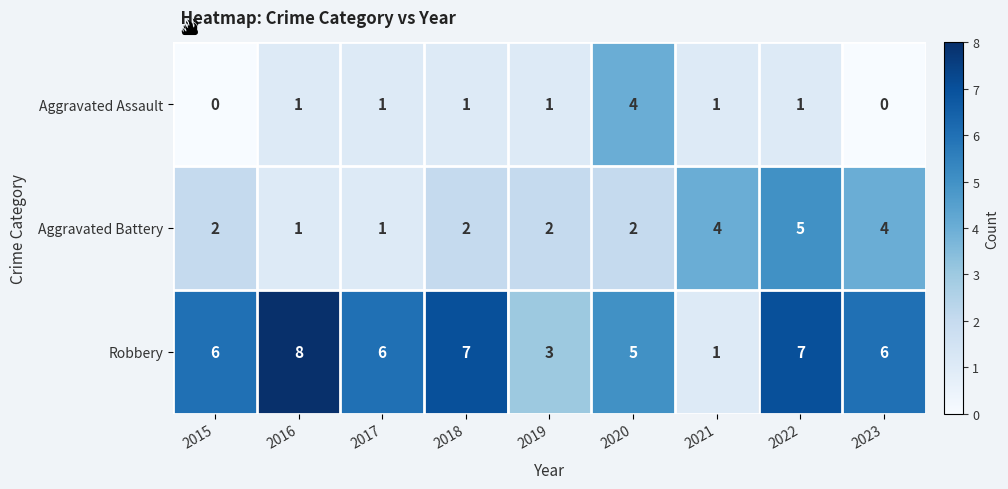

How many data points does each series have?

9